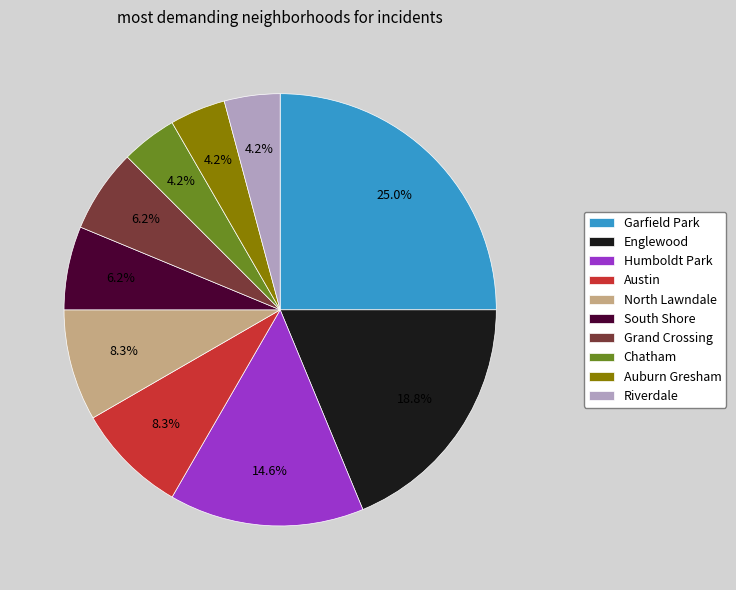

What percentage is the Grand Crossing slice, to the nearest percent?

6%